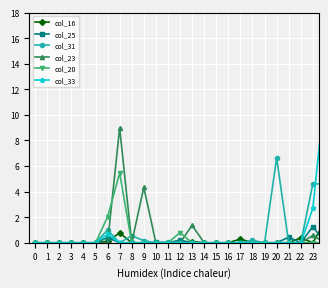

In col_33, how many points are higher than both neighbors (excluding endpoints)?

2